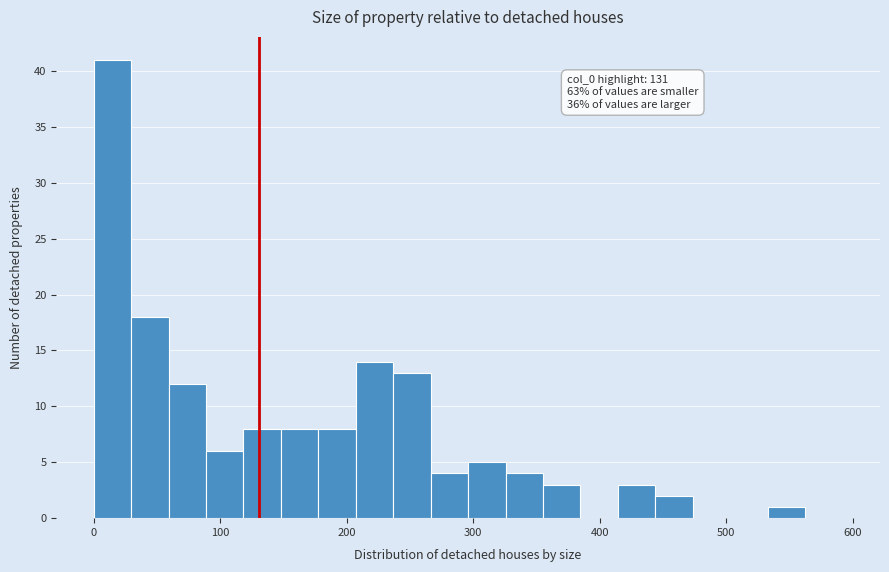

Around what value on the x-axis is the tallest bar? Give the approximate position of its centre, as read against the axis.

10